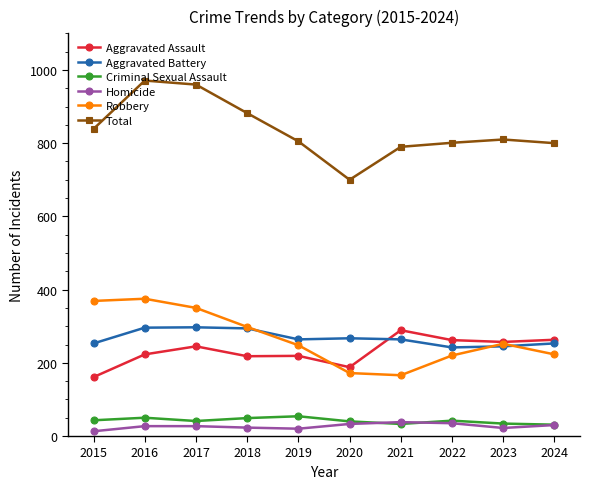

Rank the series at 2015 from lowest to highest value.

Homicide, Criminal Sexual Assault, Aggravated Assault, Aggravated Battery, Robbery, Total